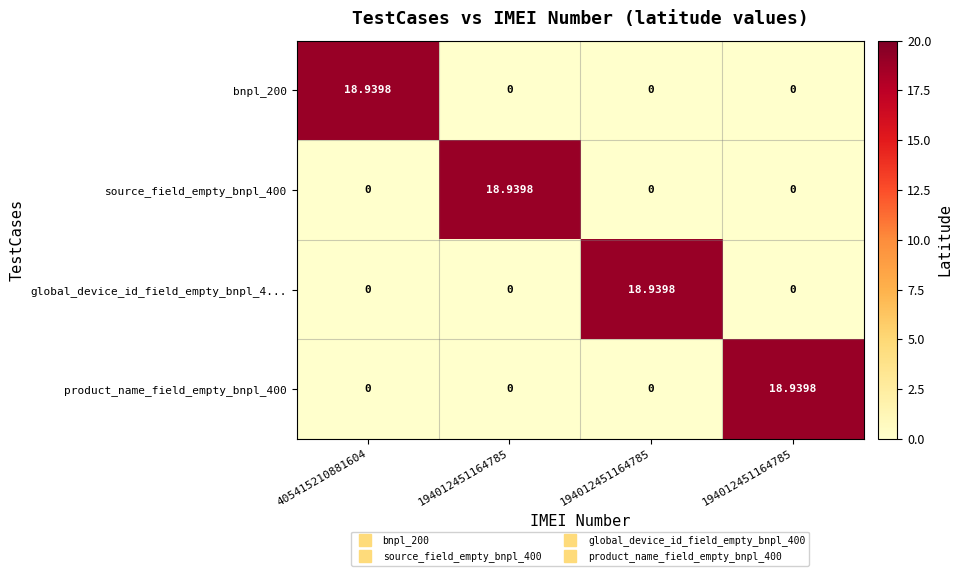

How many values in the global_device_id_field_empty_bnpl_4... series exceed 0?

1